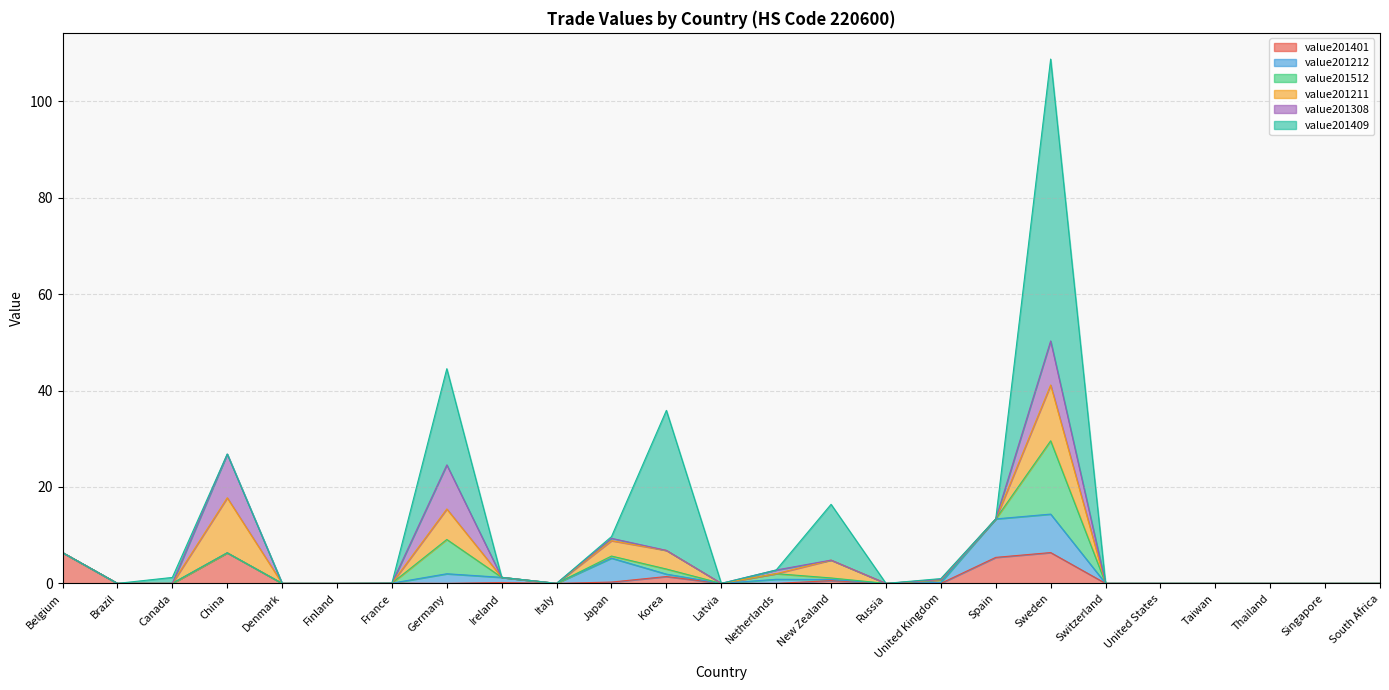

Does the chart display data point markers on the line(s)?

No